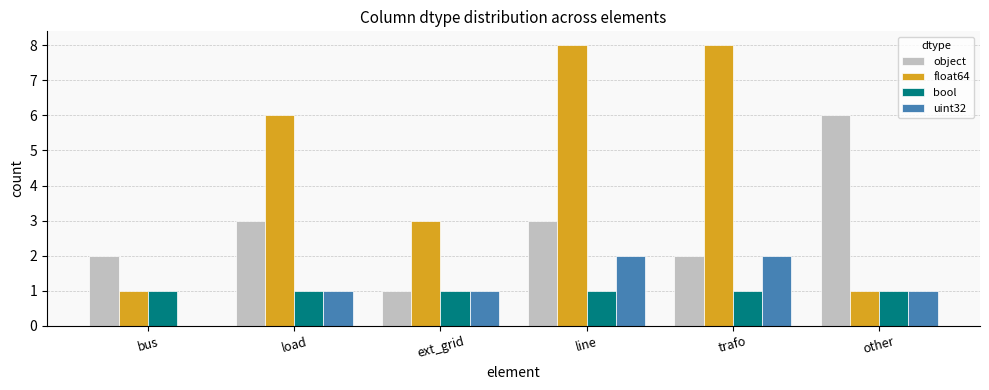

Reading left to right, extract all data points from this chart.

object: 2	3	1	3	2	6
float64: 1	6	3	8	8	1
bool: 1	1	1	1	1	1
uint32: 0	1	1	2	2	1